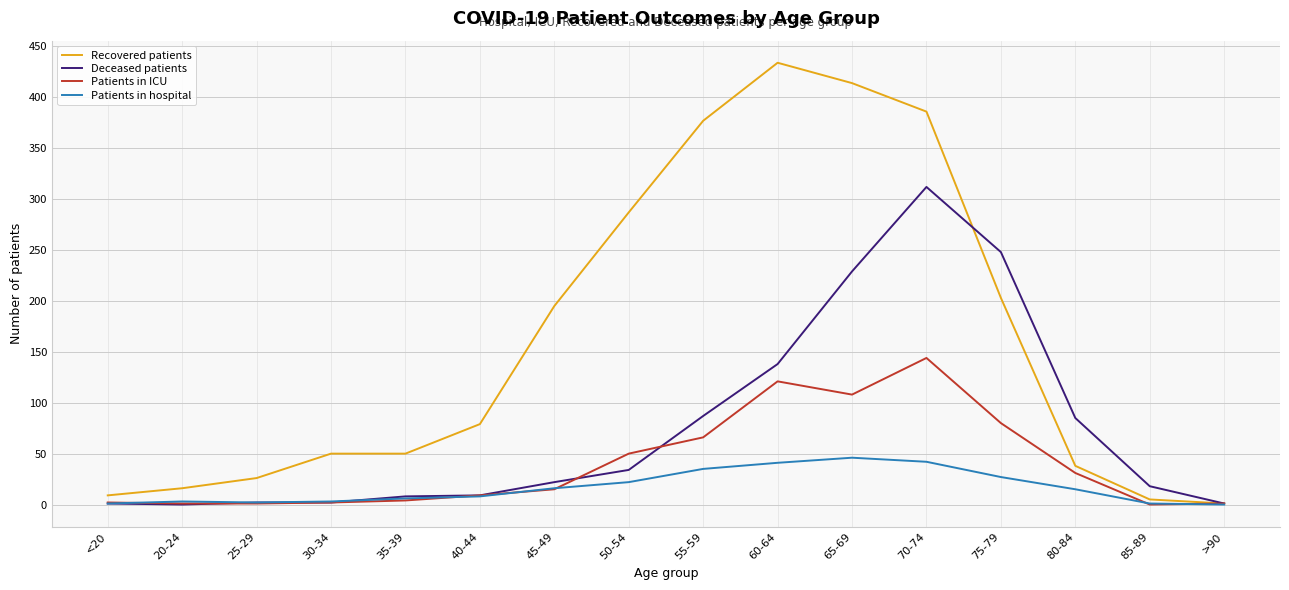

What is the difference between the highest and lowest values at 85-89?

18